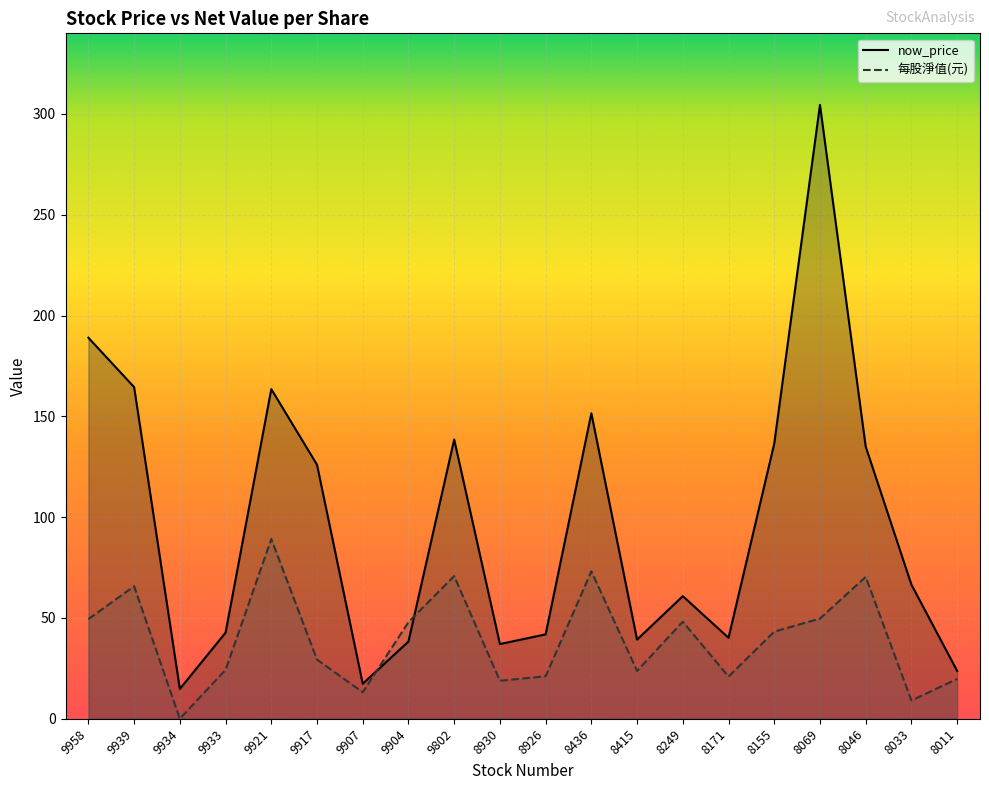

Where is the first local maximum for now_price?

9921